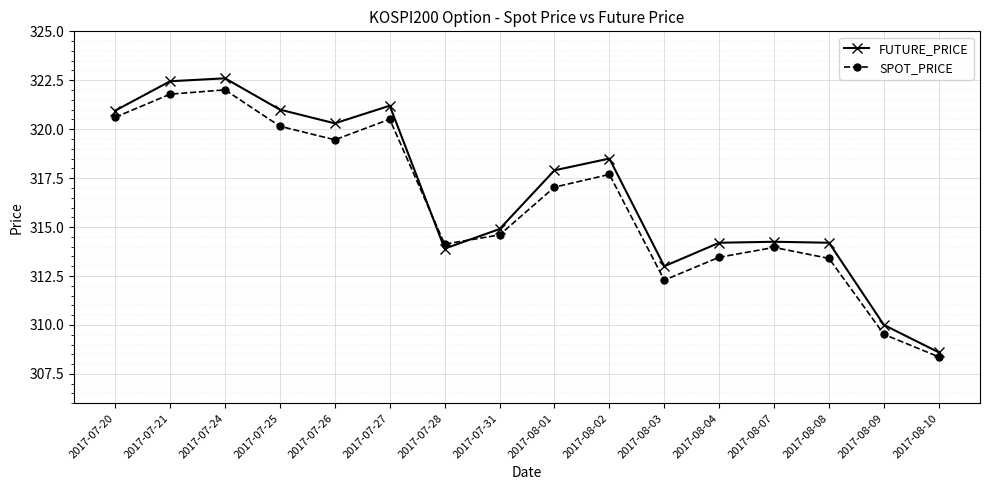

At how many categories does at least one series exceed 317?

8